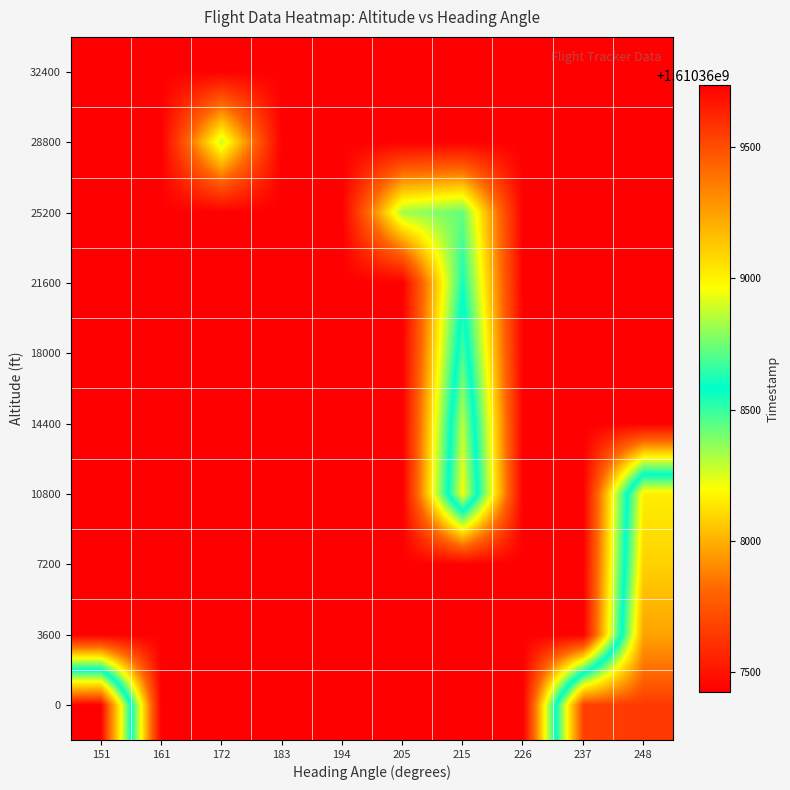

Which series has the largest total across all categories?

row_0